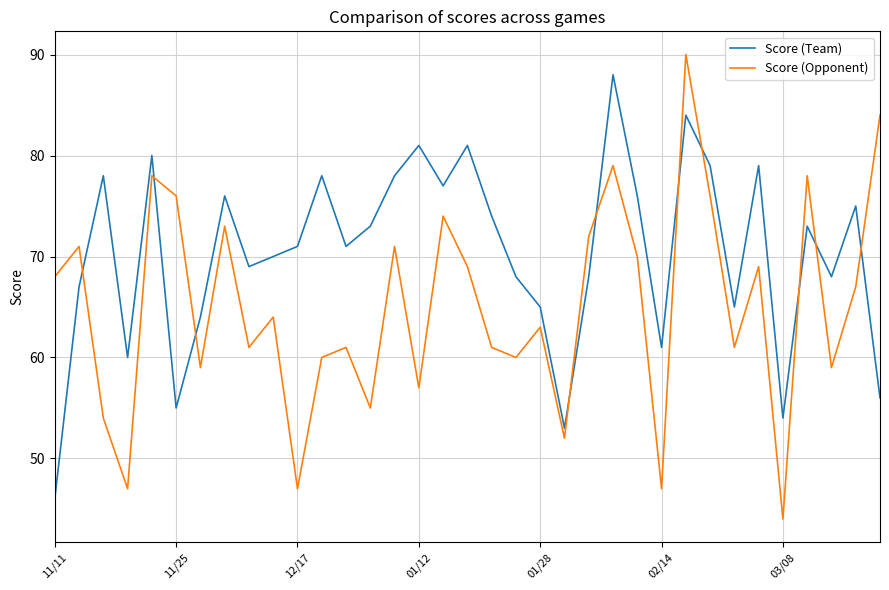

List the series in order of their overall mean, lowest first.

Score (Opponent), Score (Team)